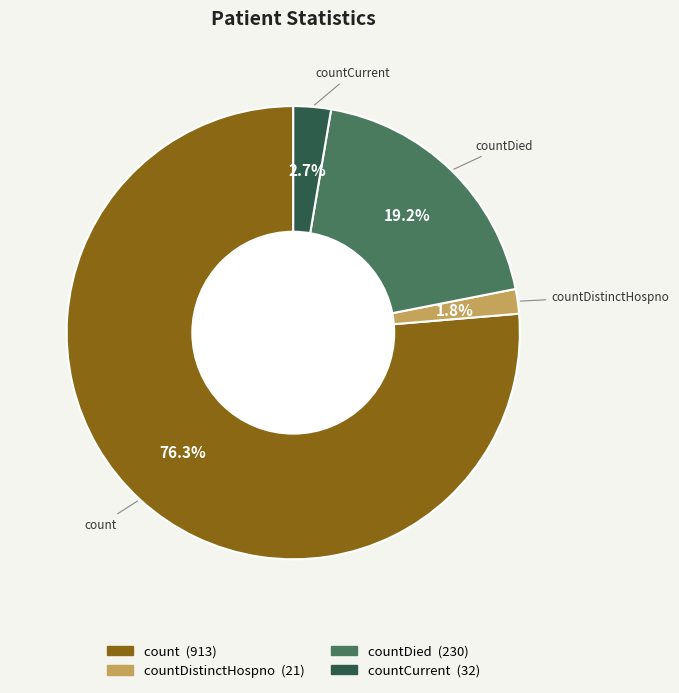

How many slices are in this pie chart?

4